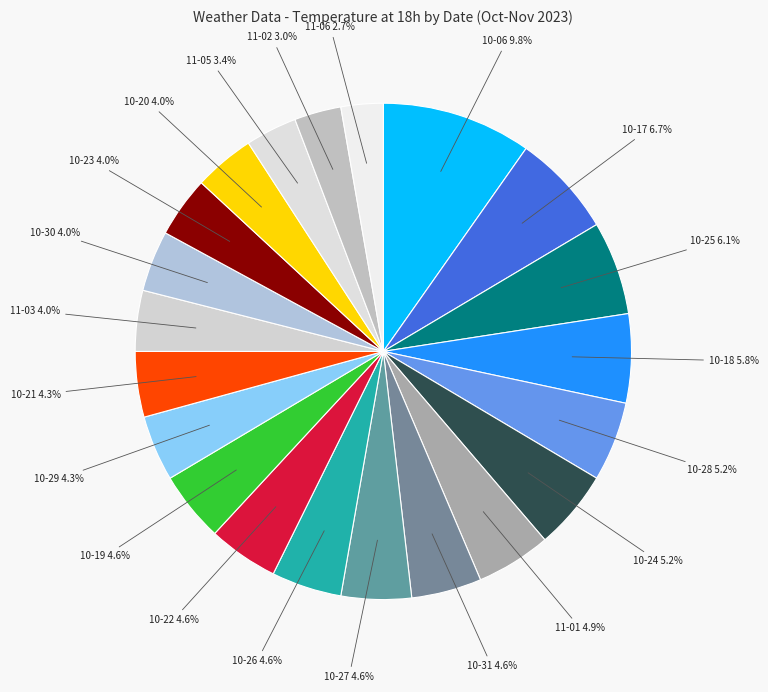

What is the largest slice in the pie chart?

10-06